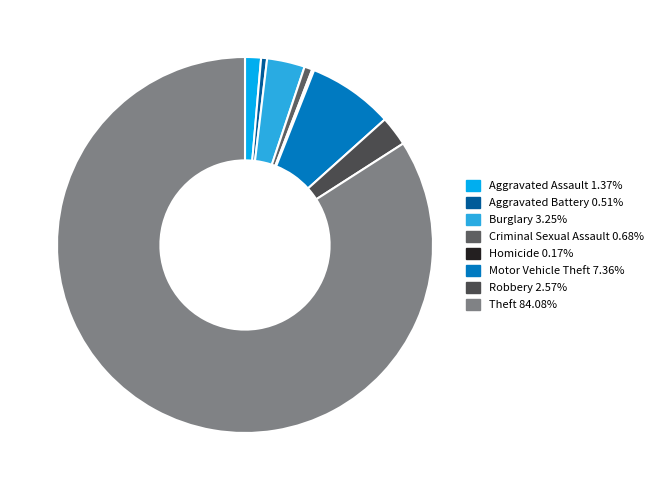

How many segments does this pie chart have?

8